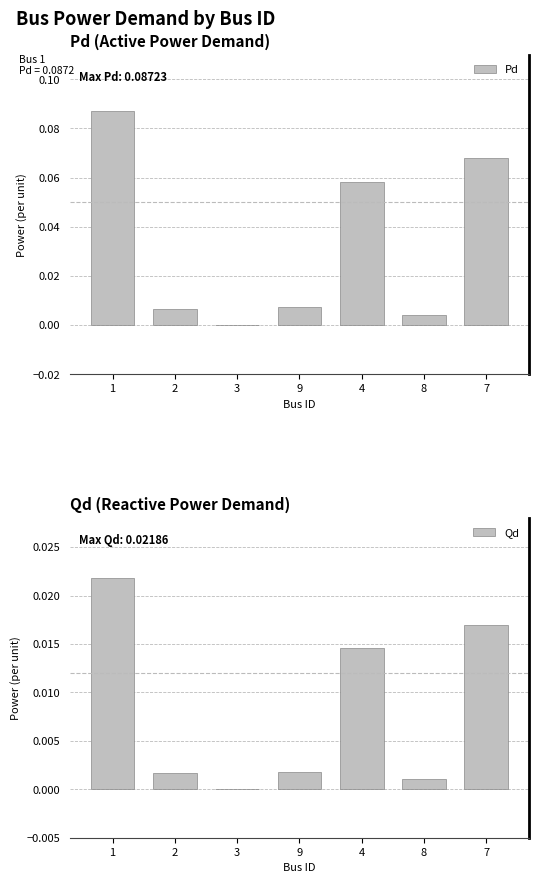

Does the chart contain any negative values?

No